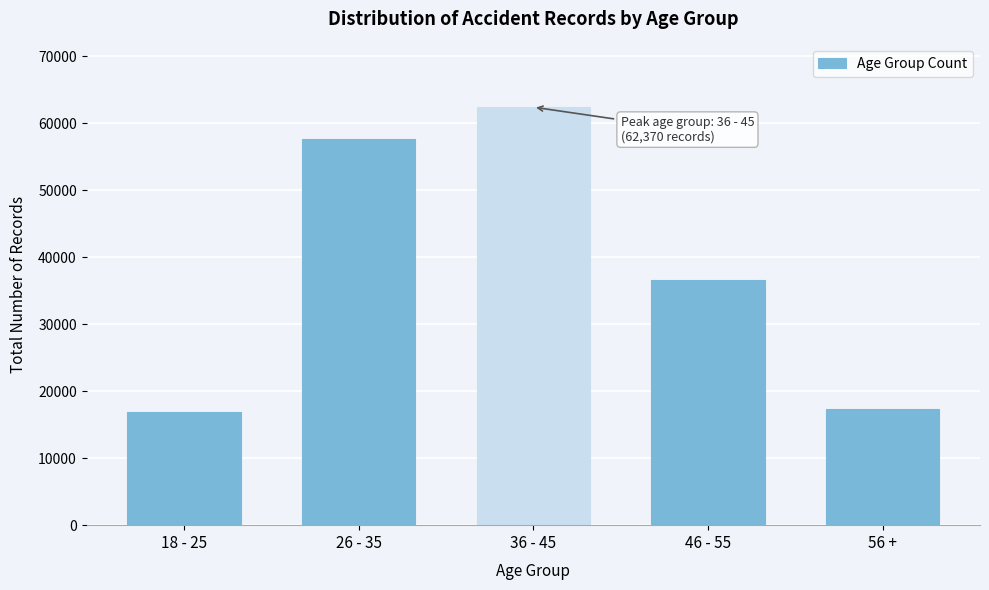

Reading left to right, extract all data points from this chart.

18 - 25=16917.9	26 - 35=57600.3	36 - 45=62370.1	46 - 55=36627.9	56 +=17330.0